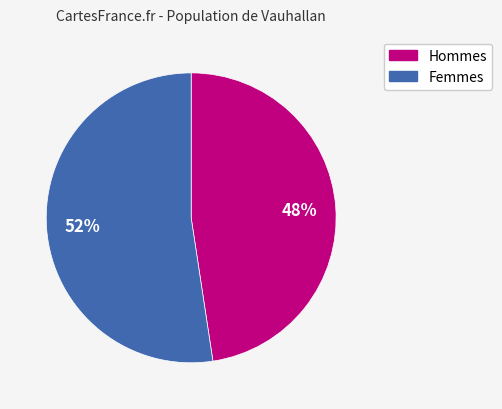

To the nearest percent, what is the average slice percentage?

50%